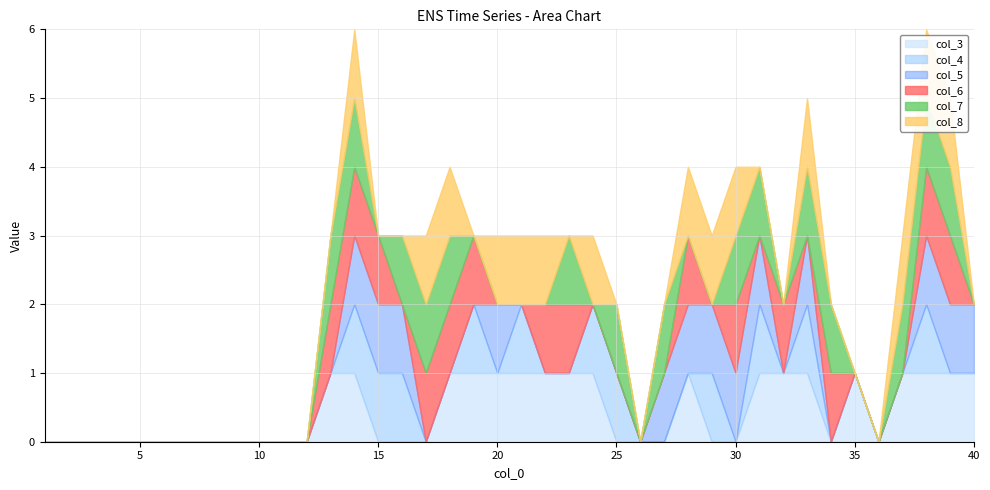

The col_8 series shows 0 at 12. True or false?

True